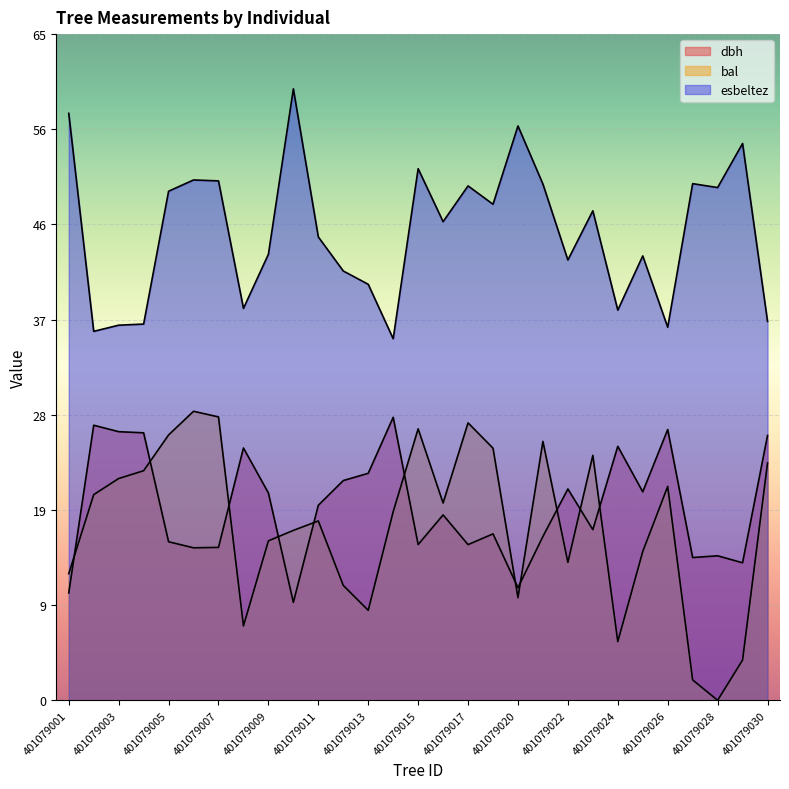

Between which two adjacent categories do bal and dbh first intersect?

401079001 and 401079002